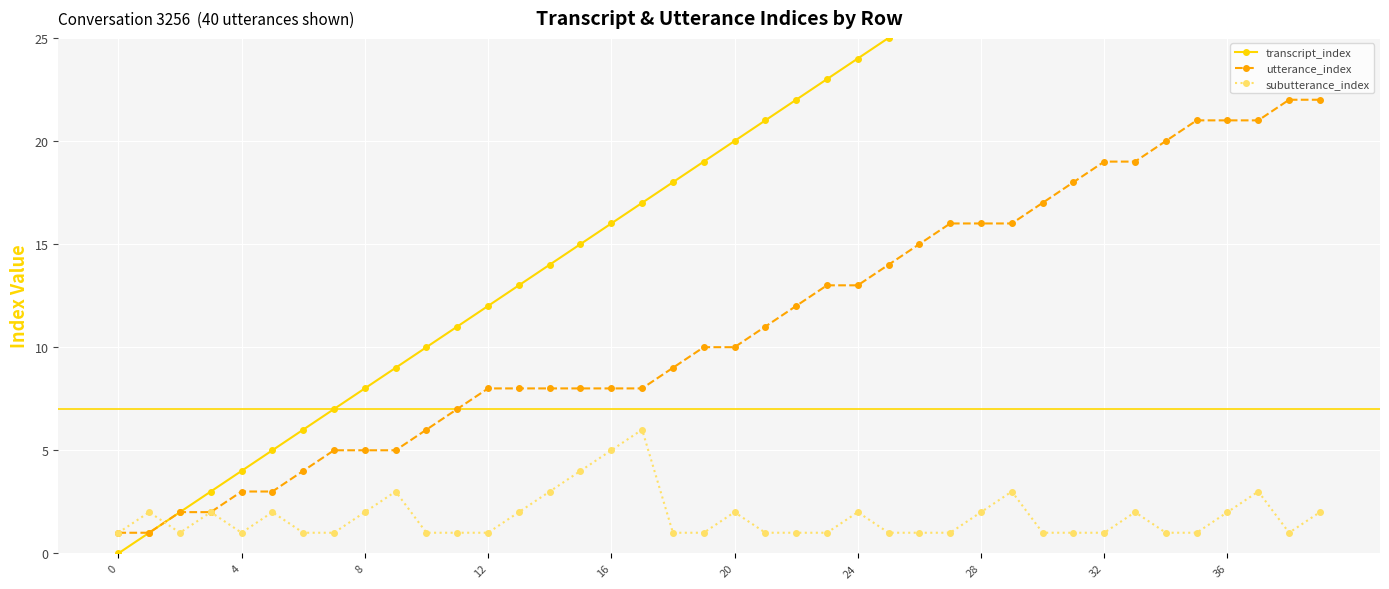

What is the difference between the utterance_index values at 30 and 38?

5